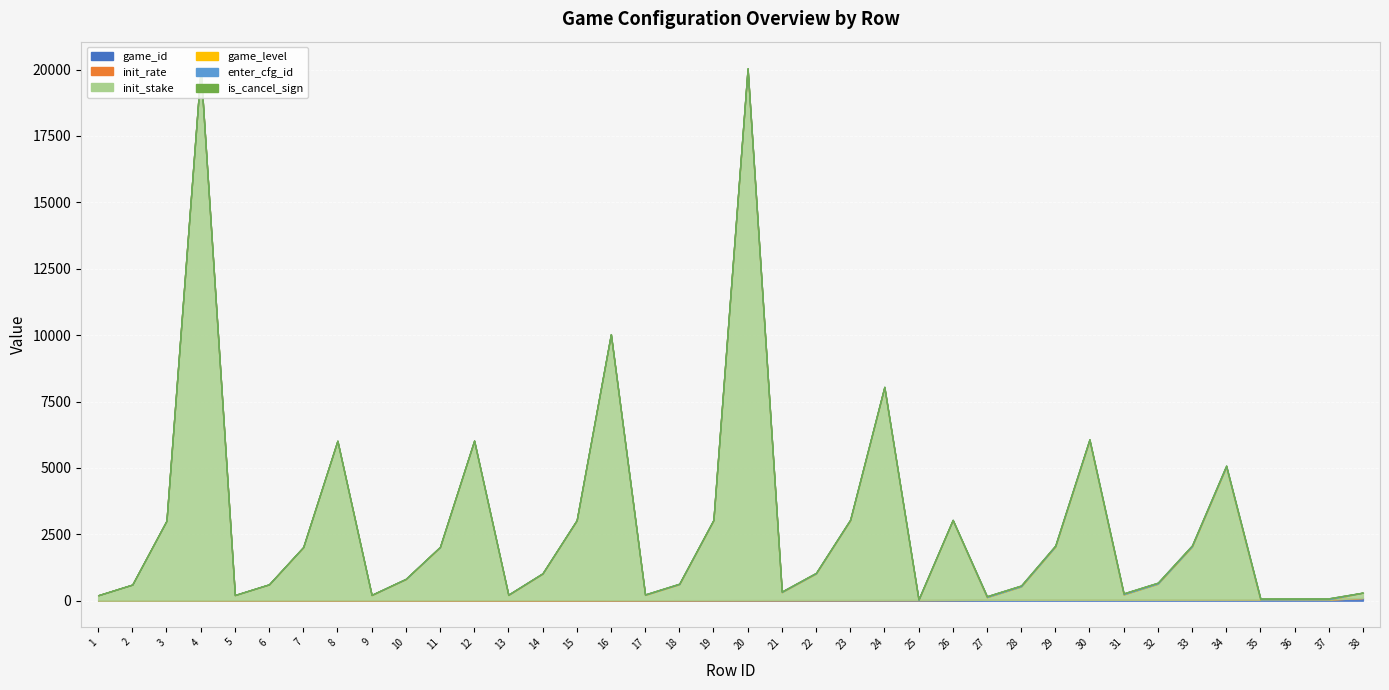

What is the total value across all series at 33?

2082